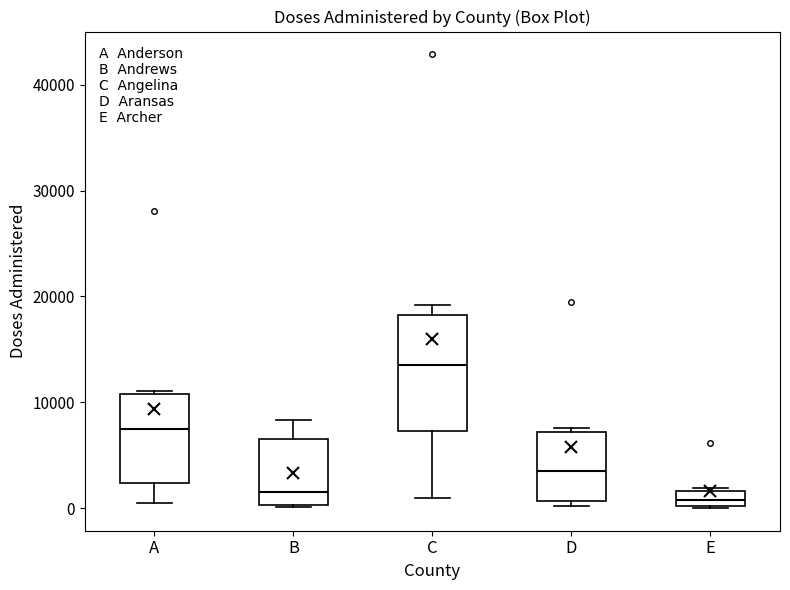

Which box's median line is the highest?

C